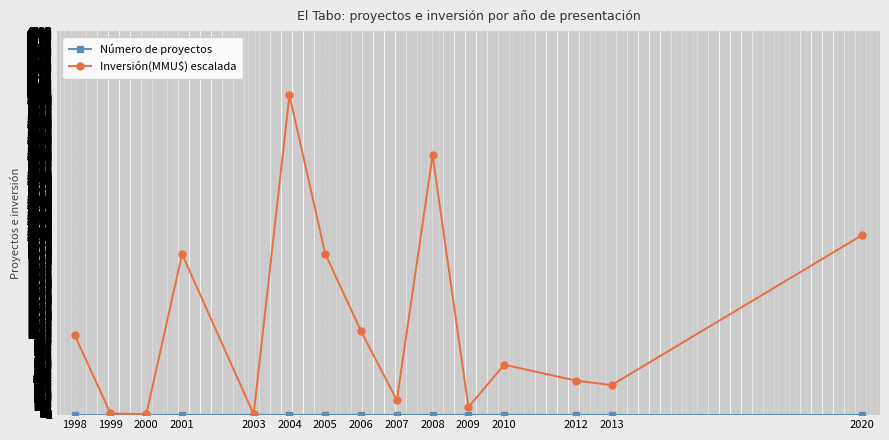

Rank the series by their average value, from lowest to highest.

Número de proyectos, Inversión(MMU$) escalada